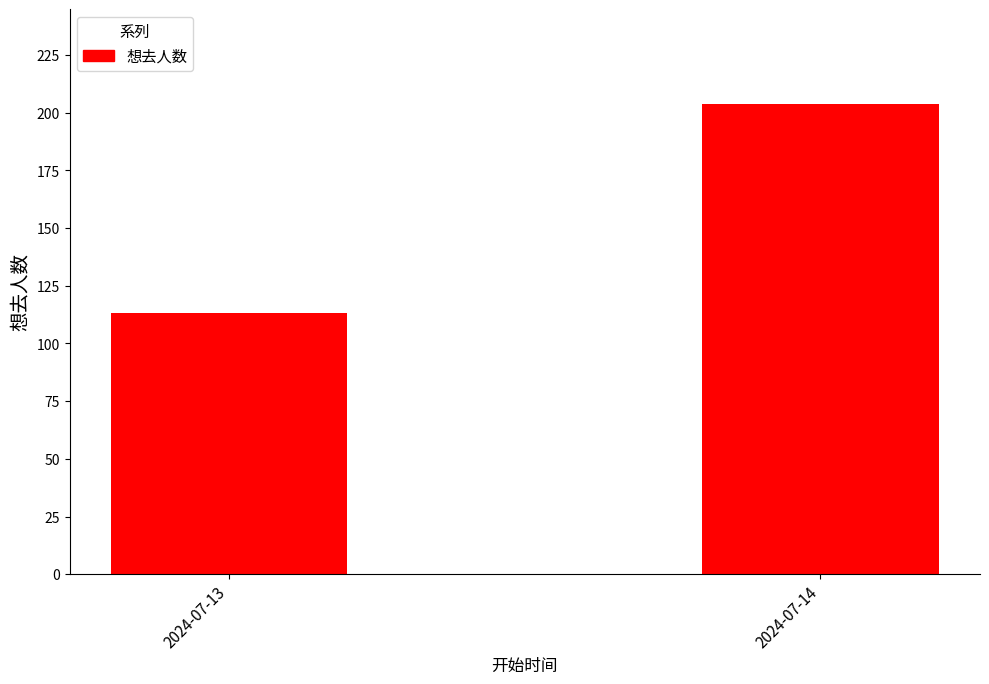

Which label corresponds to the largest value in the chart?

2024-07-14